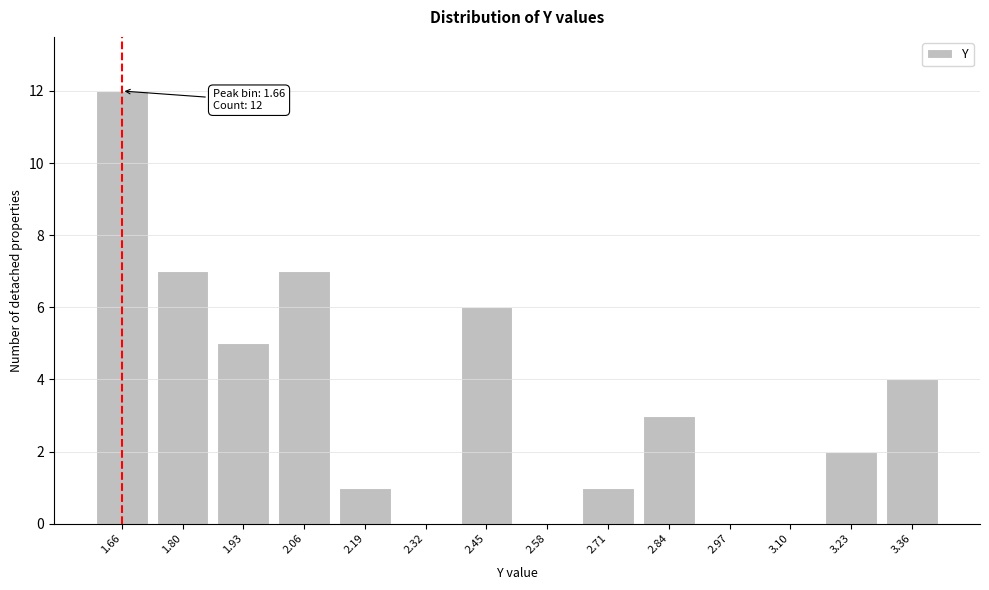

Reading right to left, what are all the values shown in this chart?

3.36=4	3.23=2	3.10=0	2.97=0	2.84=3	2.71=1	2.58=0	2.45=6	2.32=0	2.19=1	2.06=7	1.93=5	1.80=7	1.66=12